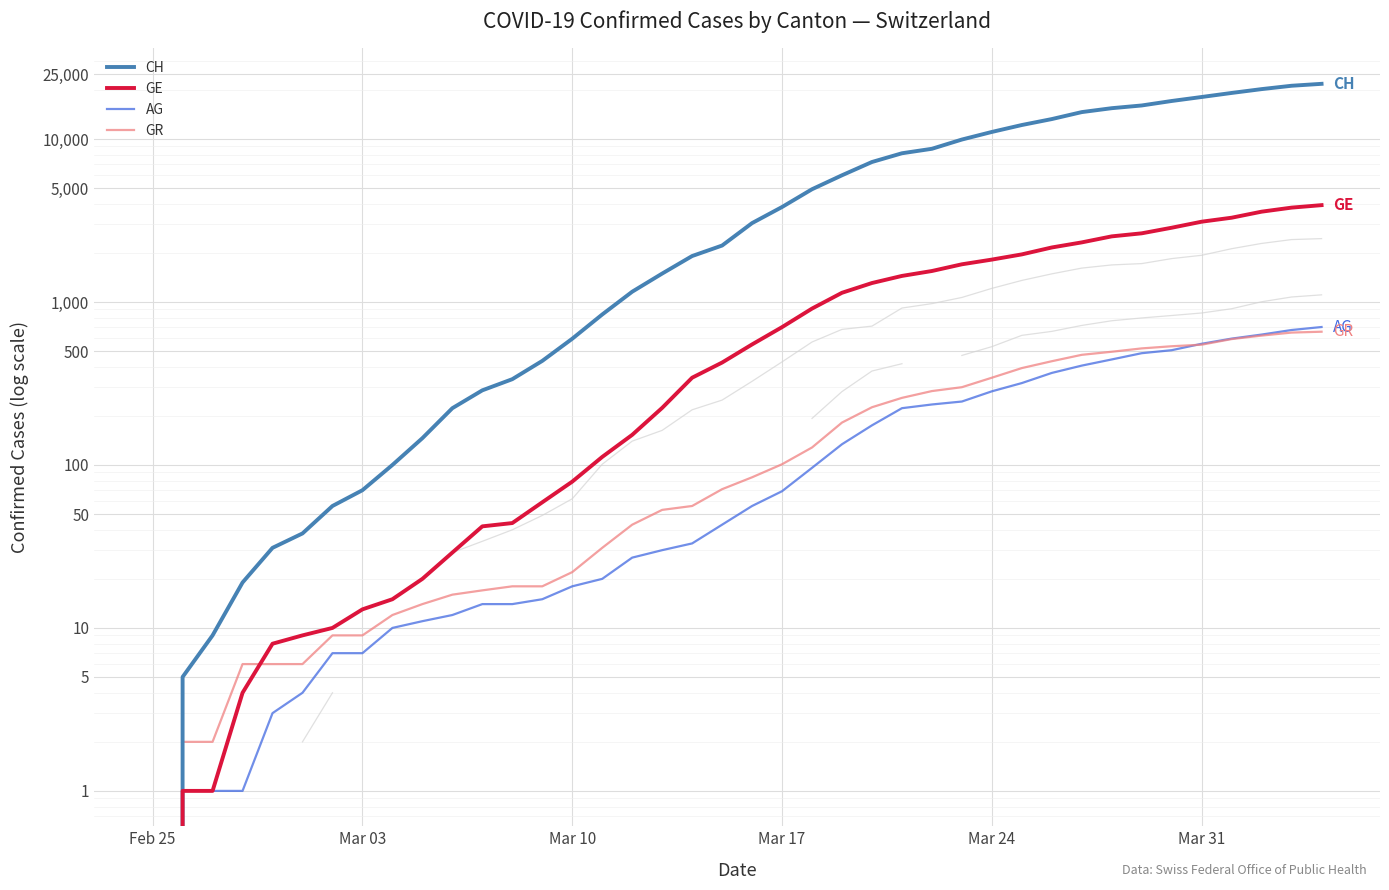

What is the highest value of the CH series?

21806